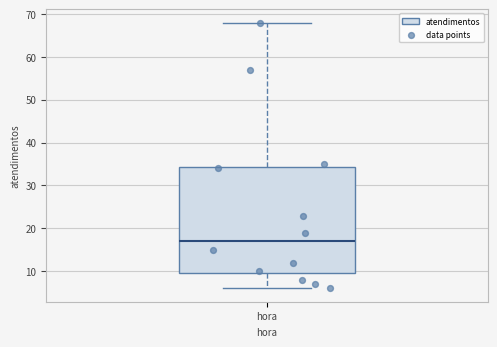

Read this box plot against the y-axis: the position of the median line, the range covered by the box, and the ends of both whiskers. The values are not printed on the chart, so give them approximately, as read against the axis.

median 17, box 10 to 34, whiskers 6 to 68